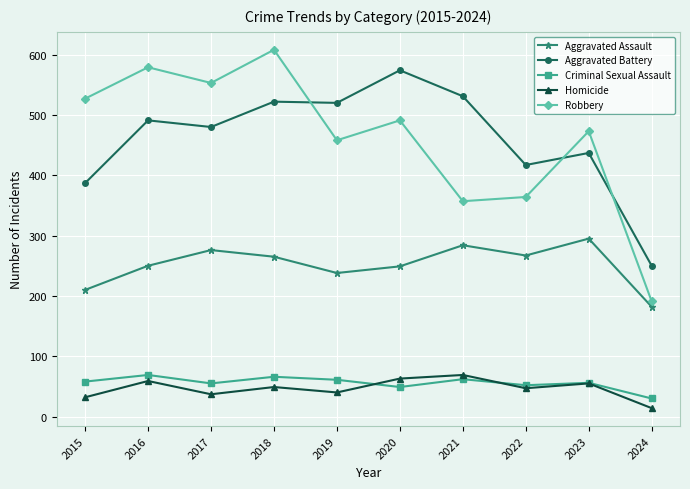

Is the value of Criminal Sexual Assault at 2022 greater than the value of Aggravated Assault at 2024?

No